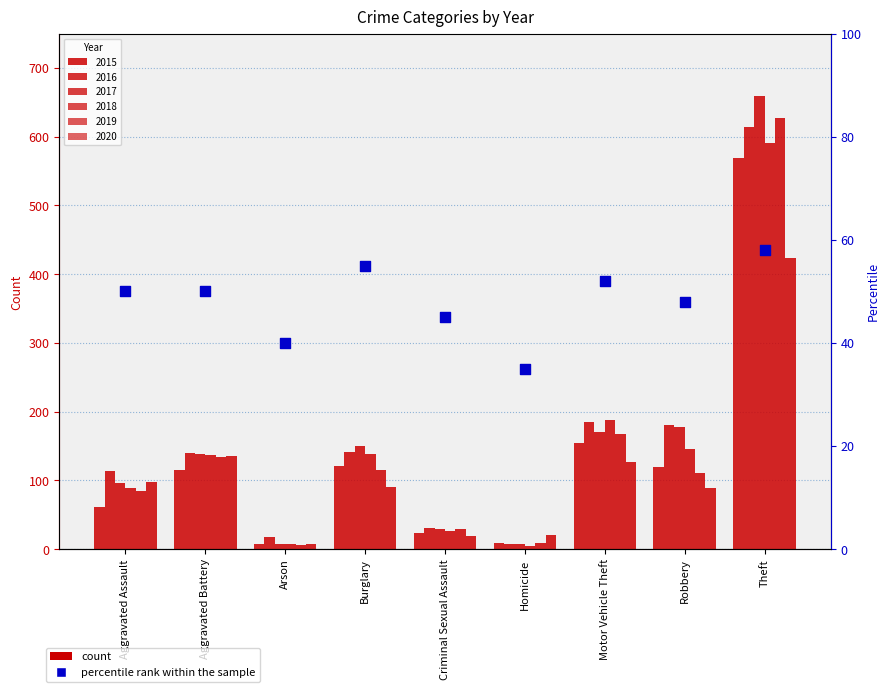

What is the ratio of the value at Burglary to the value at Theft?

0.9